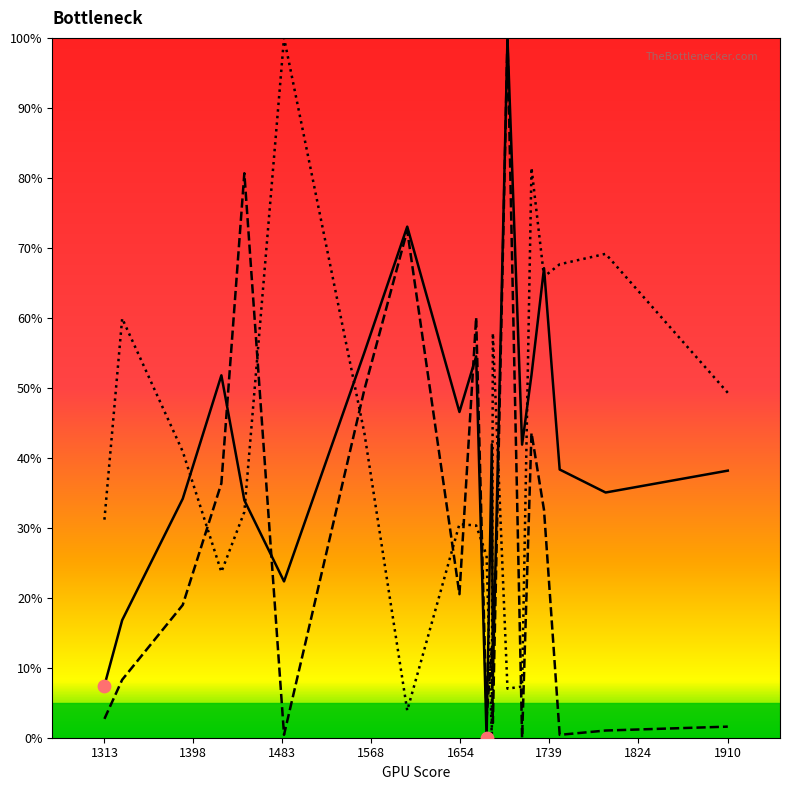

How many lines are shown in the chart?

3